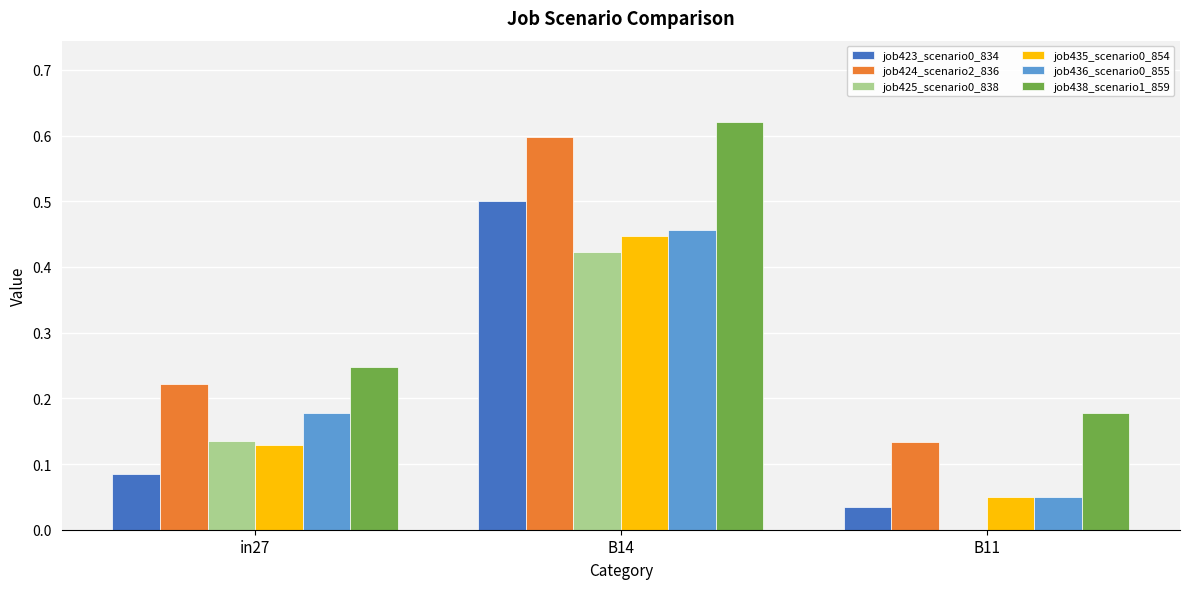

At which label does job423_scenario0_834 reach its peak?

B14